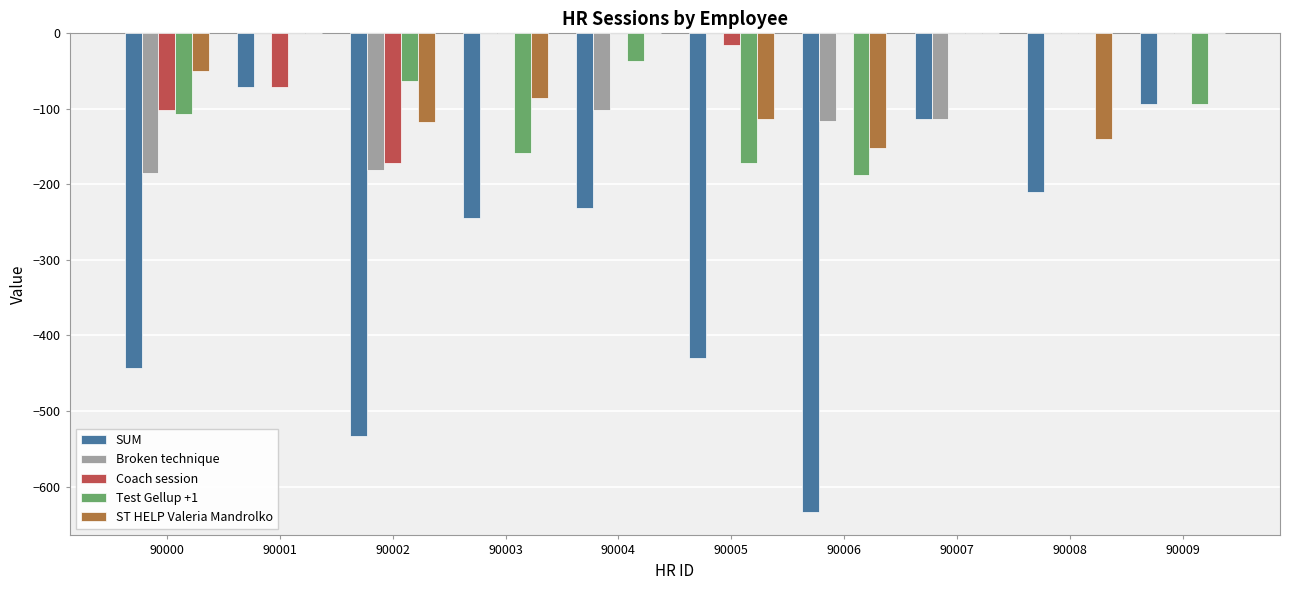

What are all the series names shown in the legend?

SUM, Broken technique, Coach session, Test Gellup +1, ST HELP Valeria Mandrolko